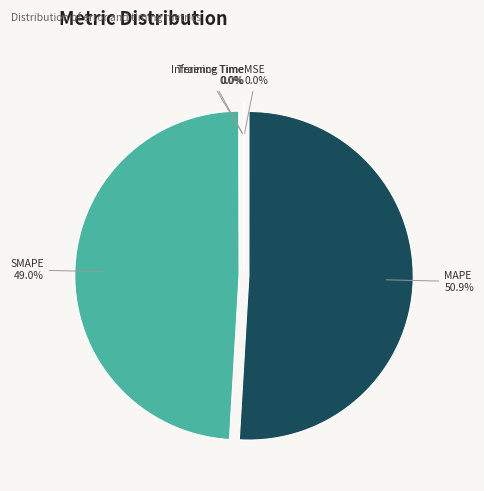

Is there any slice that represents more than half of the pie?

Yes